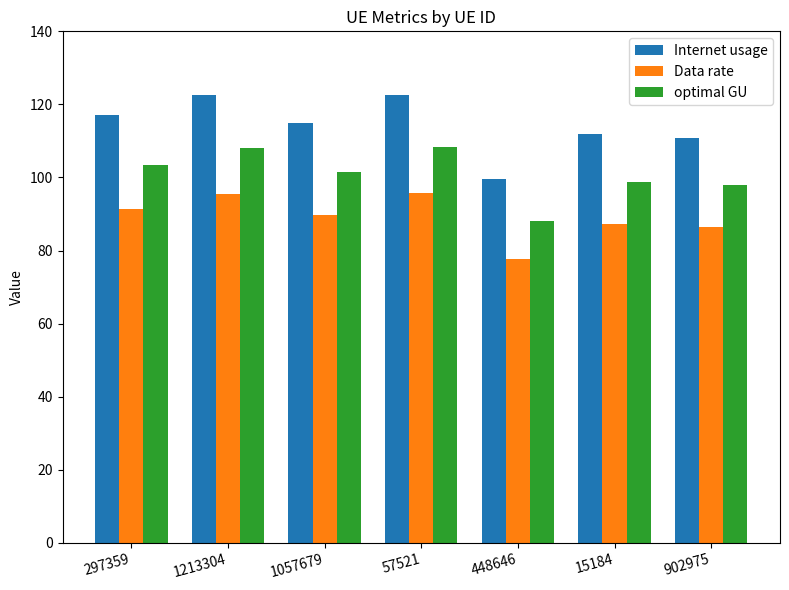

At how many categories does at least one series exceed 85?

7